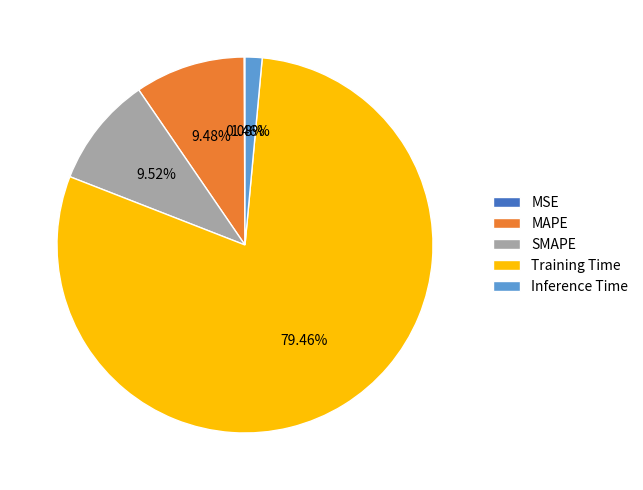

Do MAPE and SMAPE together represent more than half of the pie?

No